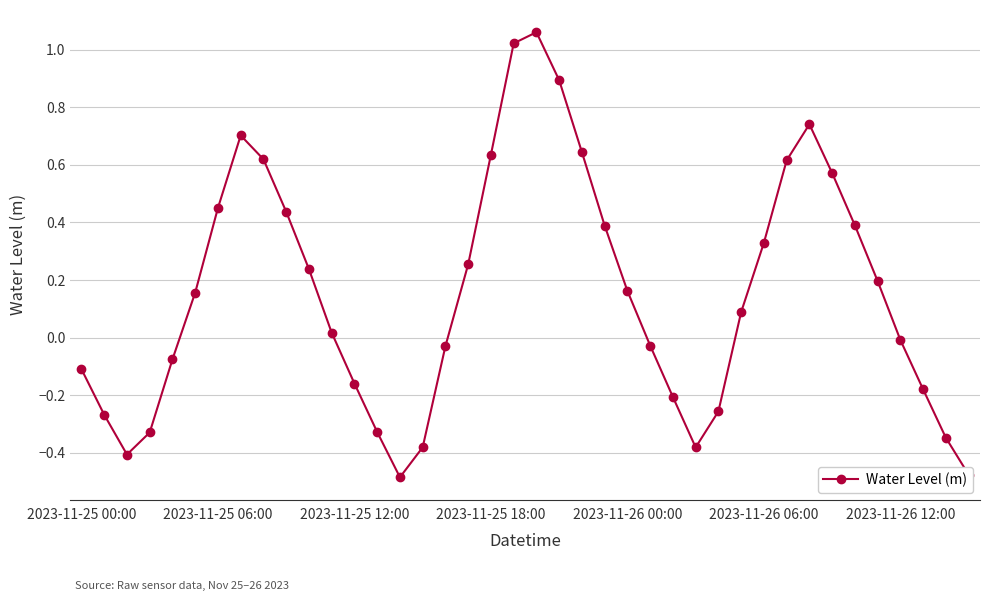

What is the difference between the maximum and second lowest values?

1.5